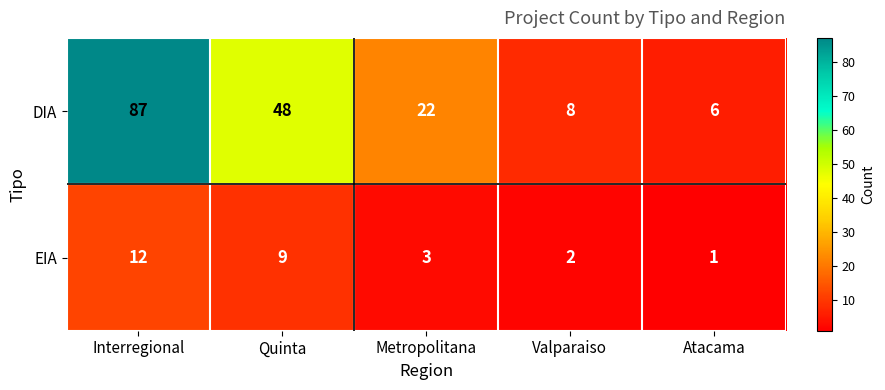

At which label does EIA first exceed 3?

Interregional